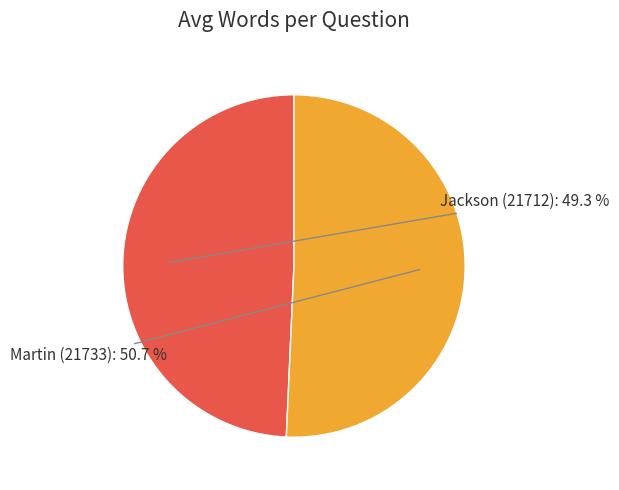

Is there any slice that represents more than half of the pie?

Yes